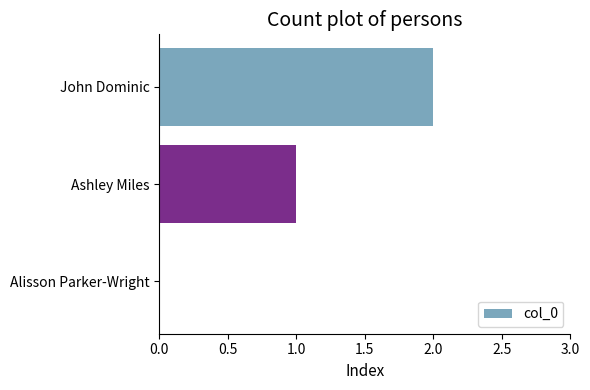

How many values are above zero?

2